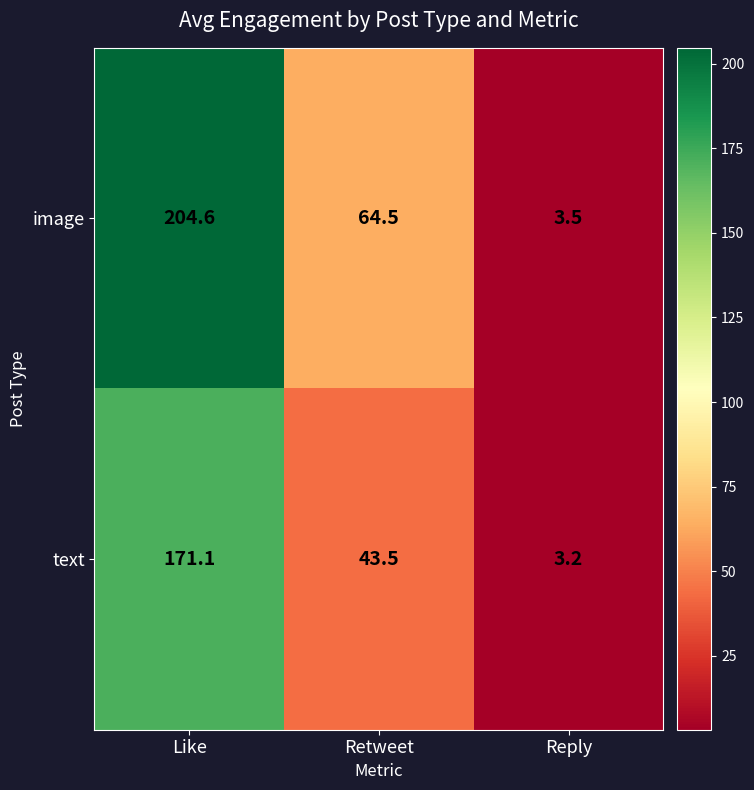

At which category is the sum across all series the highest?

Like